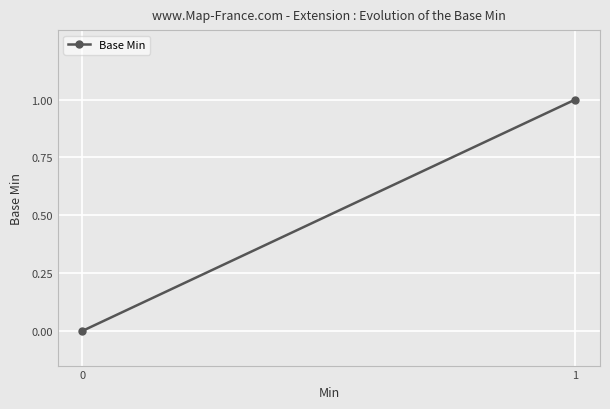

List the labels in order of value, largest first.

1, 0